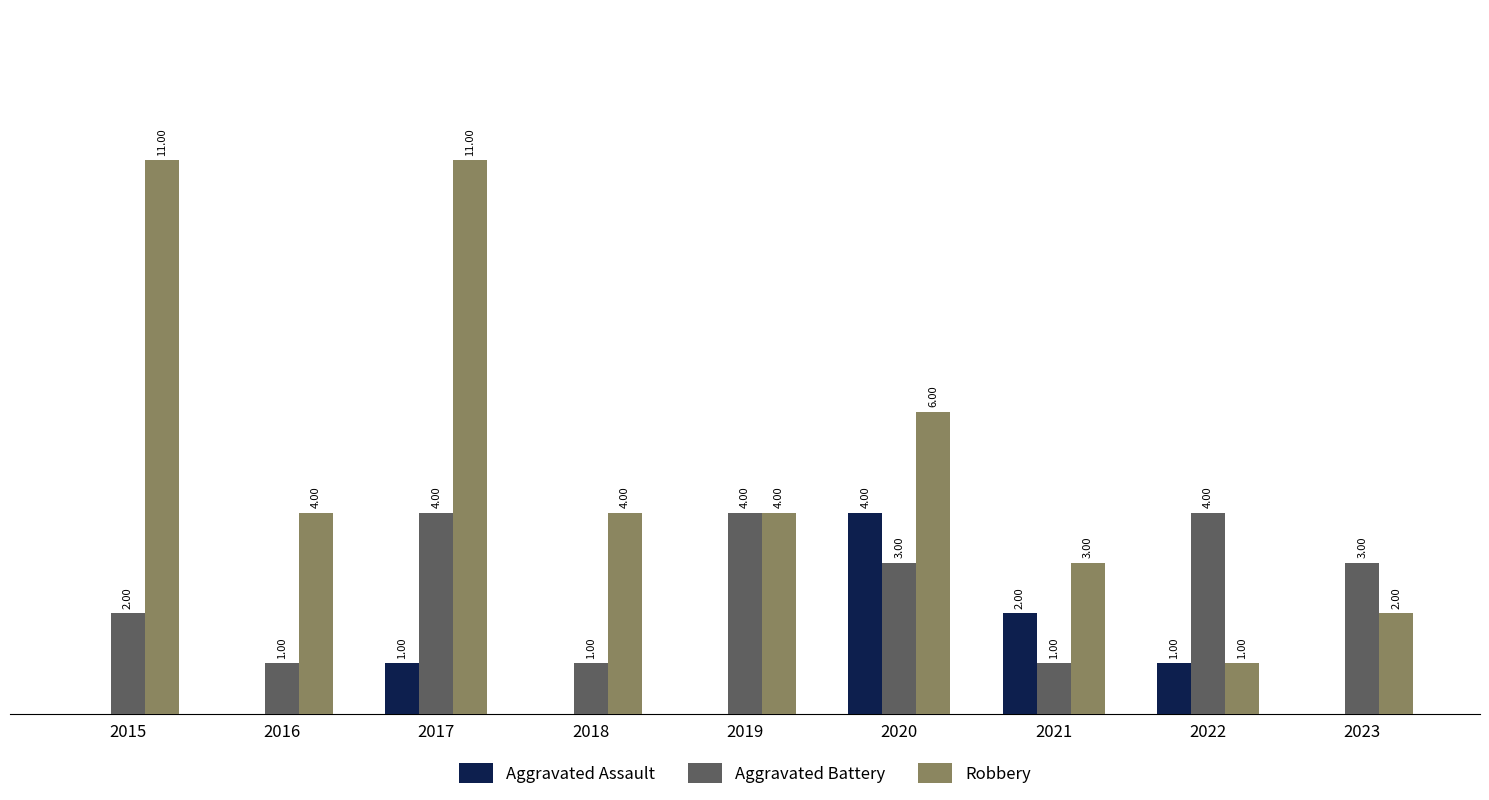

Which series has the largest total across all categories?

Robbery